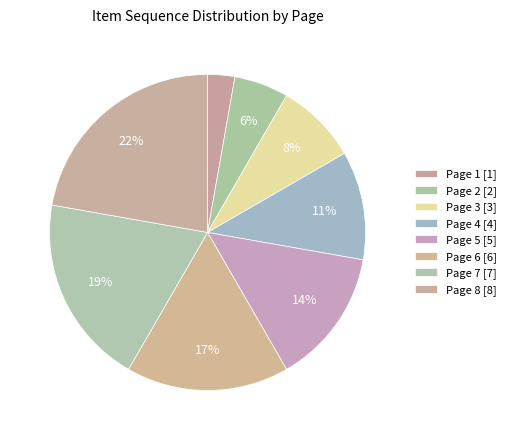

Approximately how many times larger is the value at Page 1 compared to Page 8?

0.1